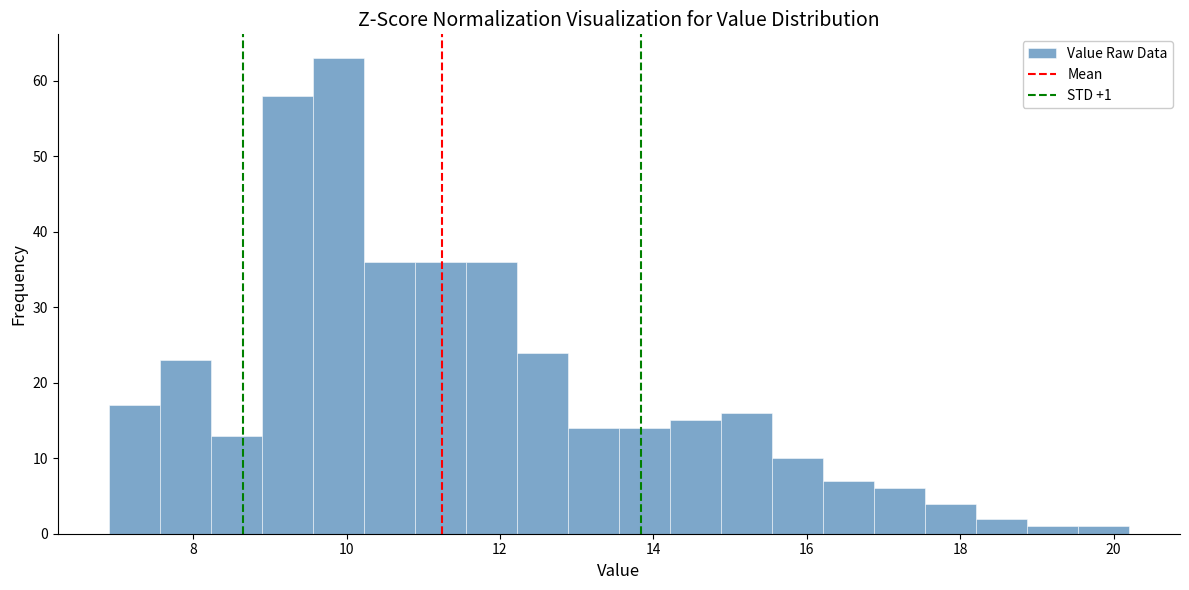

Around what value on the x-axis is the tallest bar? Give the approximate position of its centre, as read against the axis.

9.8